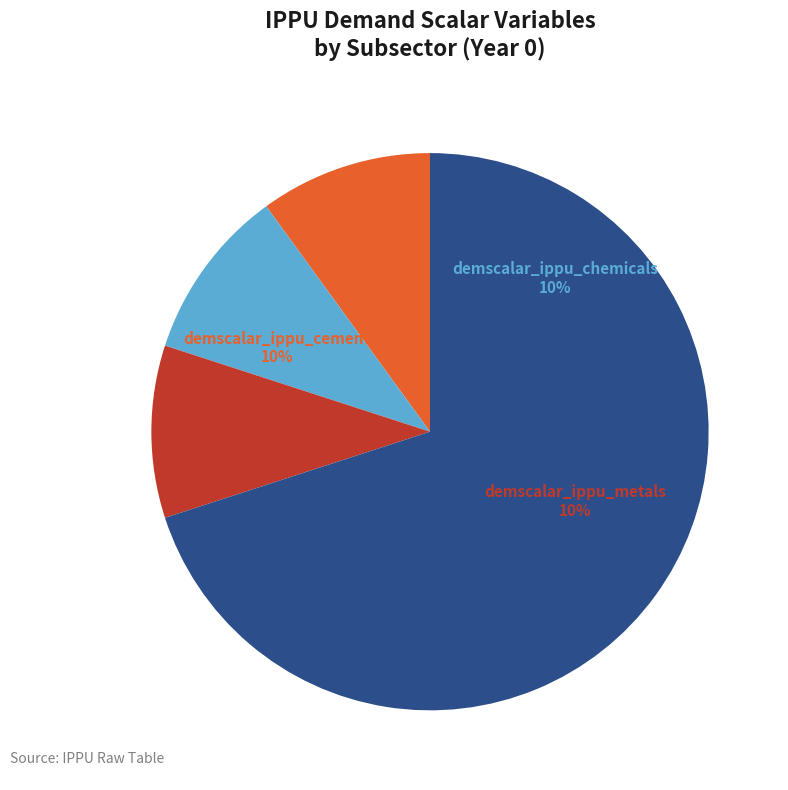

Is demscalar_ippu_electronics the majority of the pie?

No